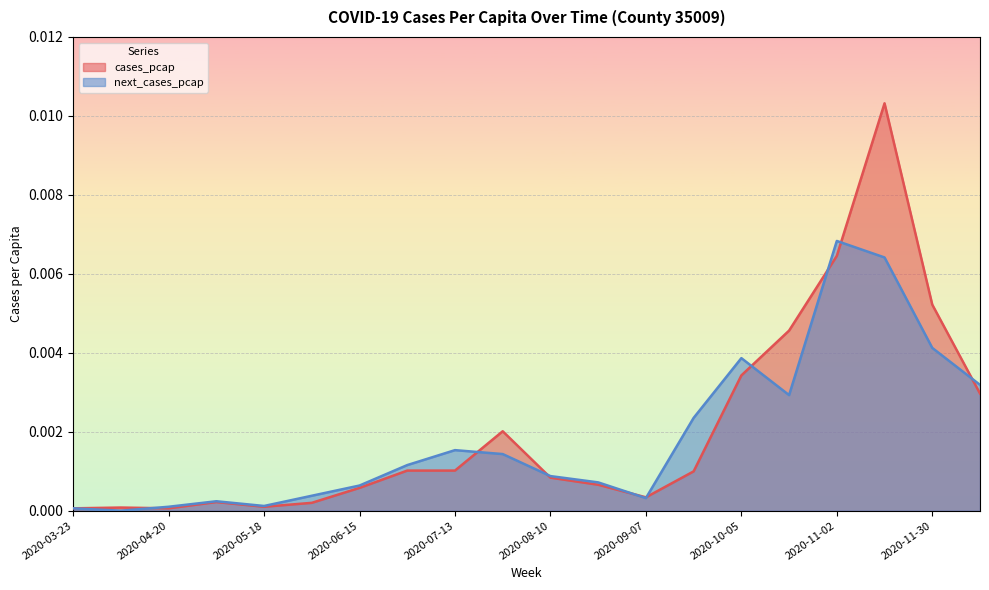

List the series in order of their peak value, lowest first.

next_cases_pcap, cases_pcap